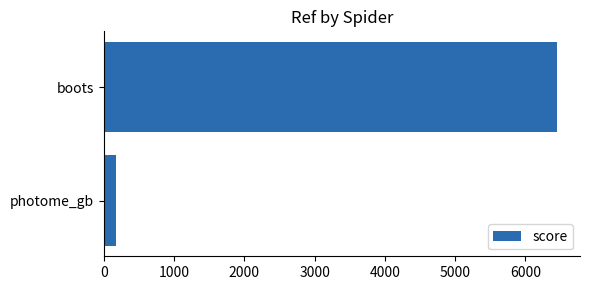

The chart shows a value of 2196 at boots. True or false?

False